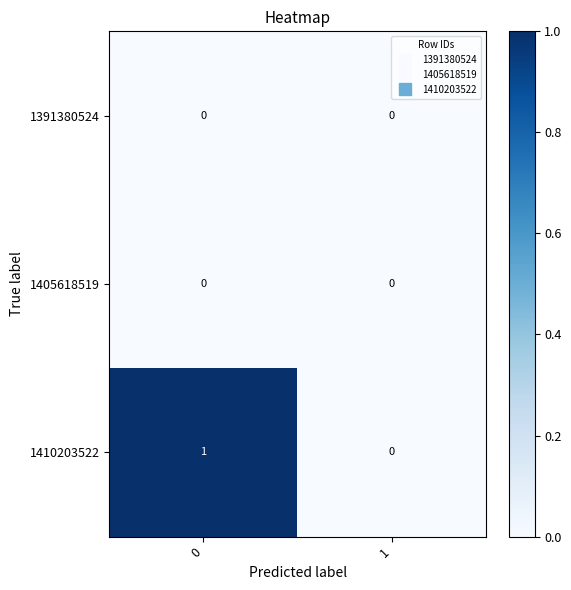

Is it true that 1410203522 equals -1 at 1?

False